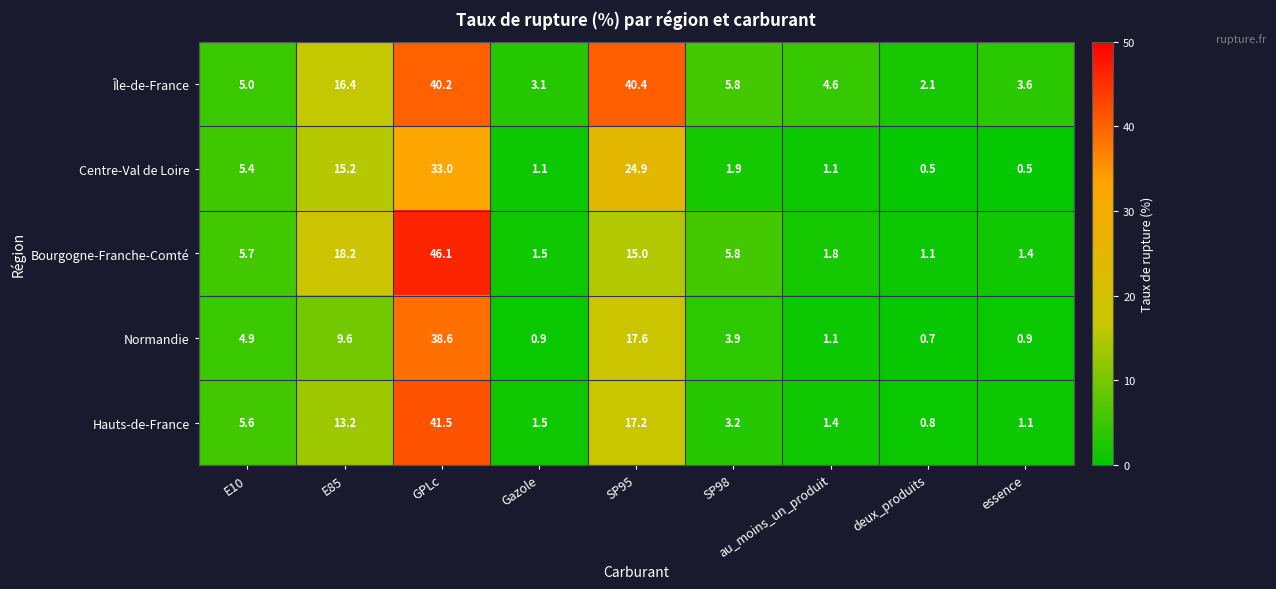

What is the smallest value displayed?

0.5